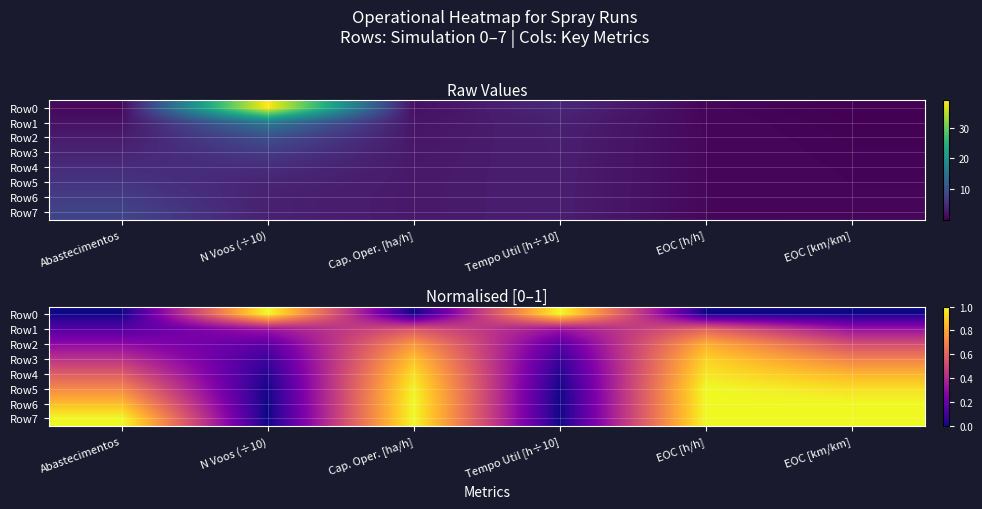

Which has a higher value, Cap. Oper. [ha/h] or N Voos (÷10)?

N Voos (÷10)